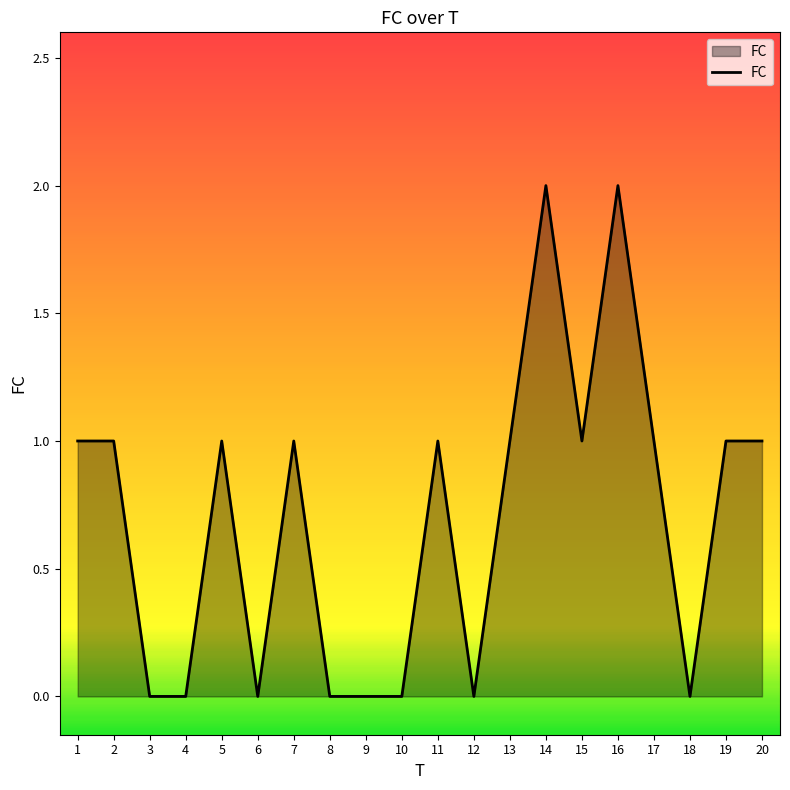

True or false: the data shows 1 at 1.

True